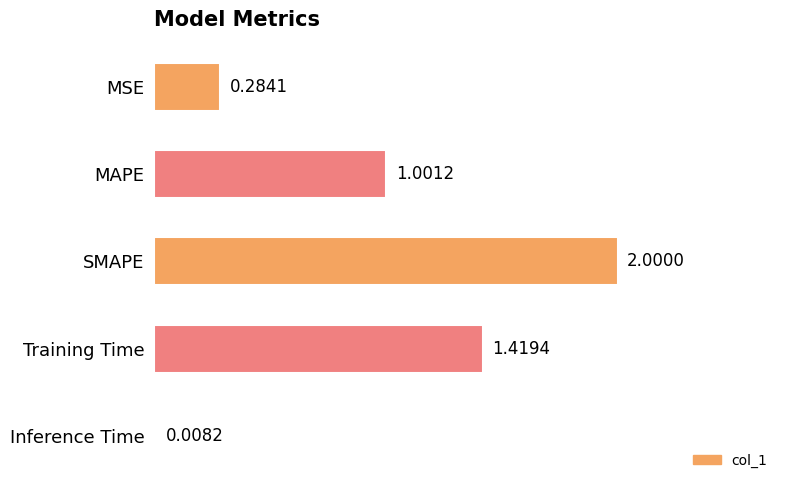

List the labels in order of value, largest first.

SMAPE, Training Time, MAPE, MSE, Inference Time